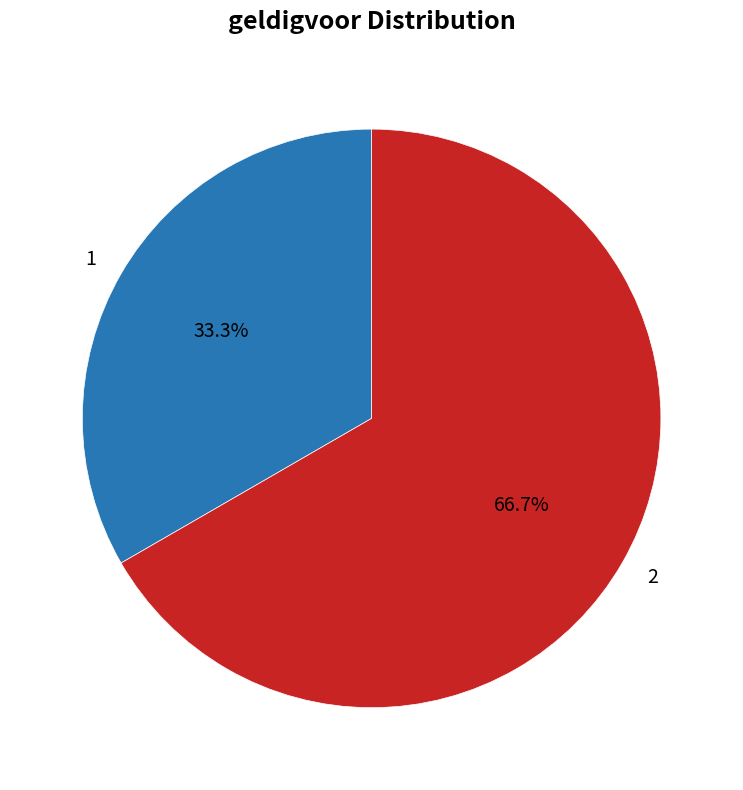

What is the ratio of the value at 1 to the value at 2?

0.5